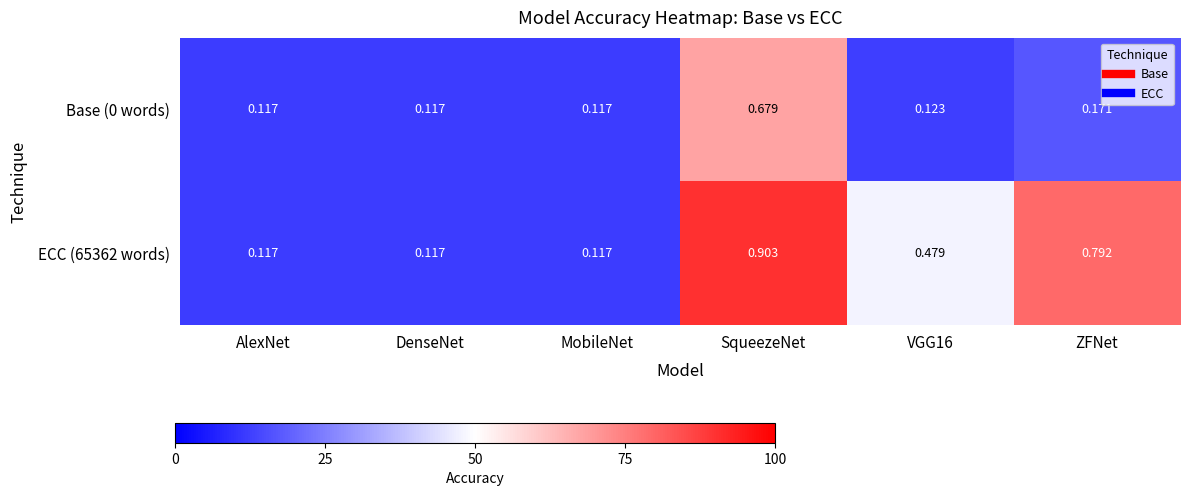

At which category is the sum across all series the highest?

SqueezeNet